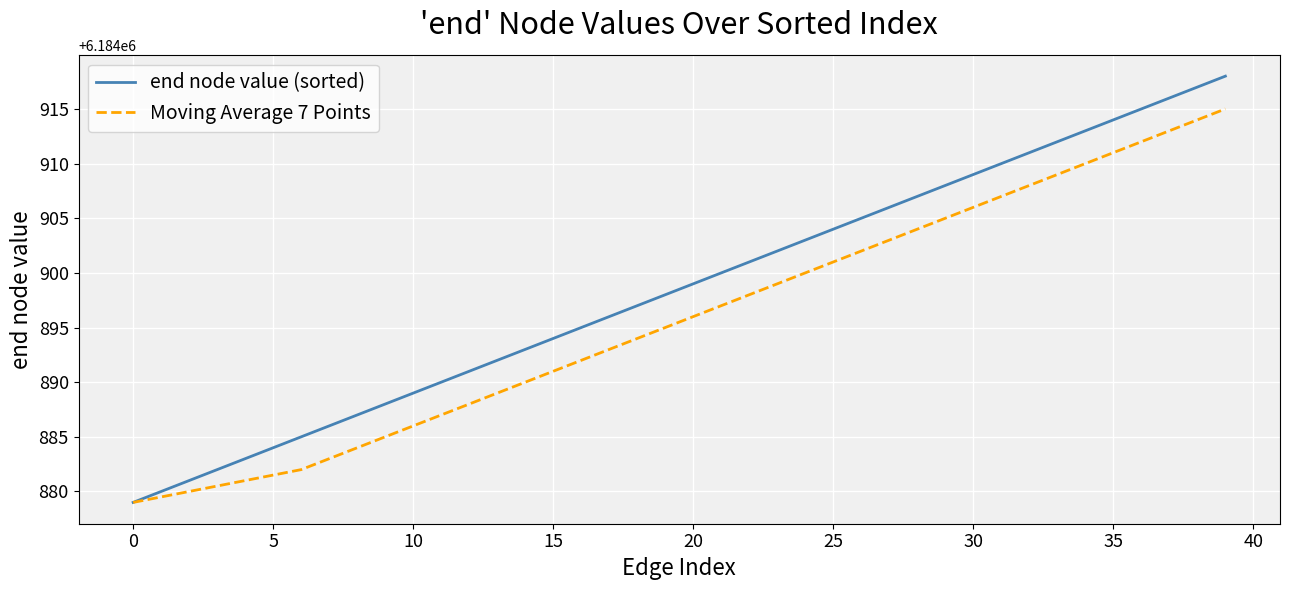

Which series has the largest range (max minus min)?

end node value (sorted)